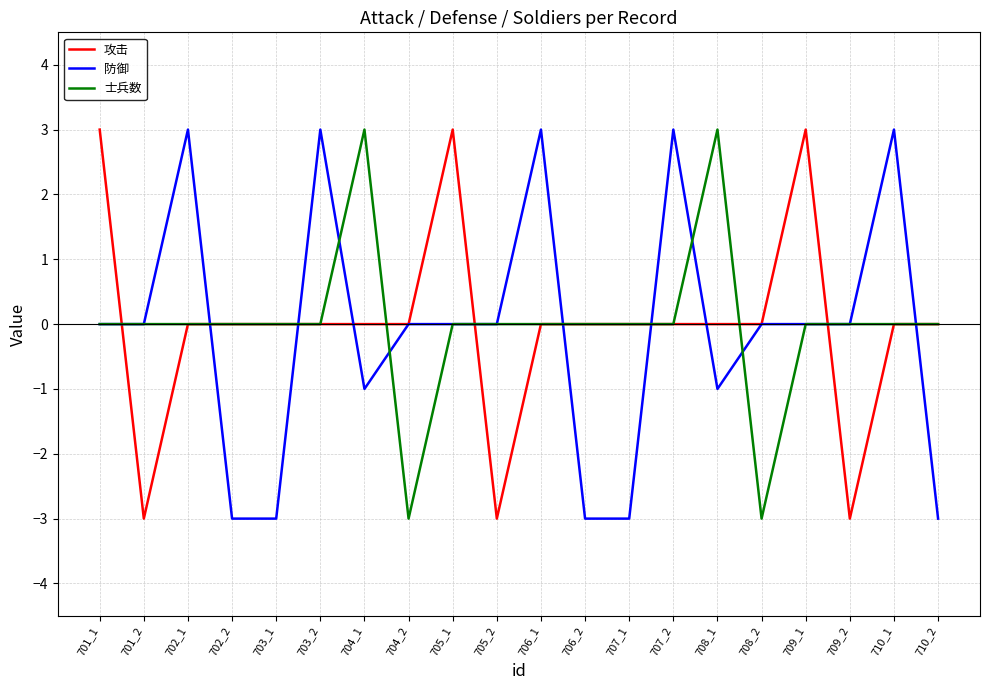

What value does the 攻击 series have at 709_1?

3